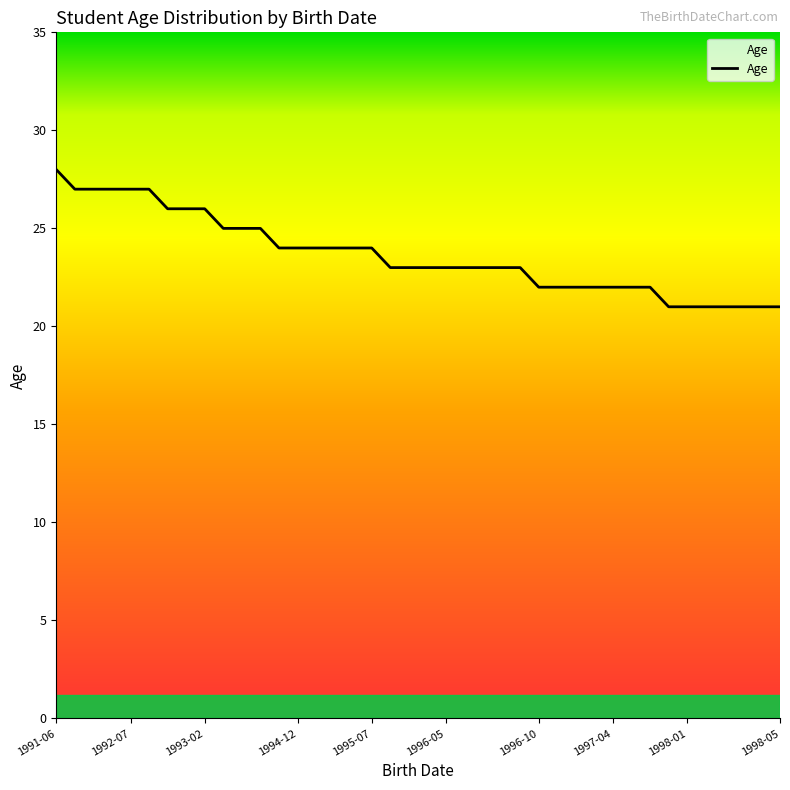

What is the greatest value displayed?

28